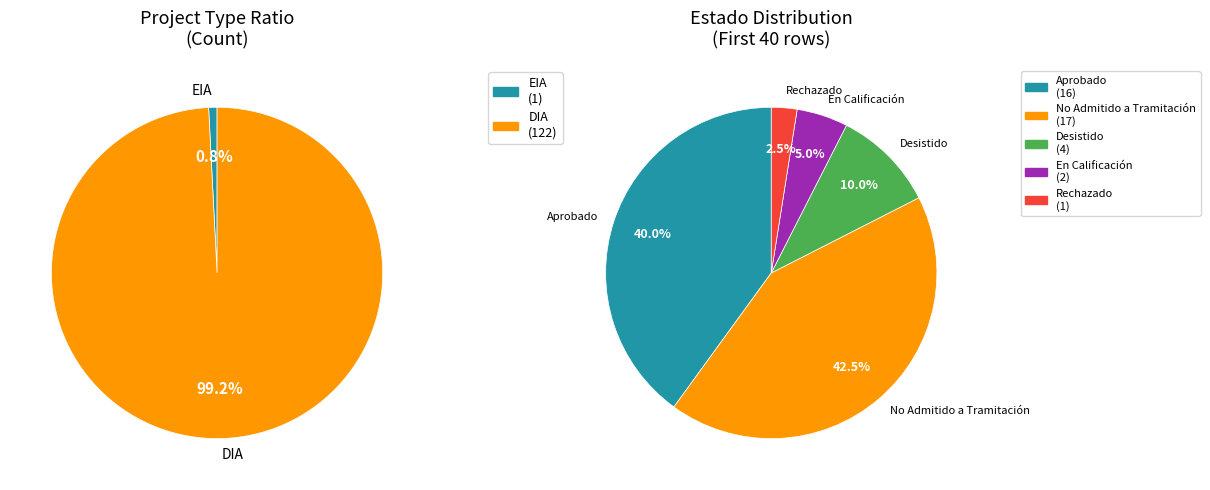

Which category has the smallest portion of the pie?

EIA